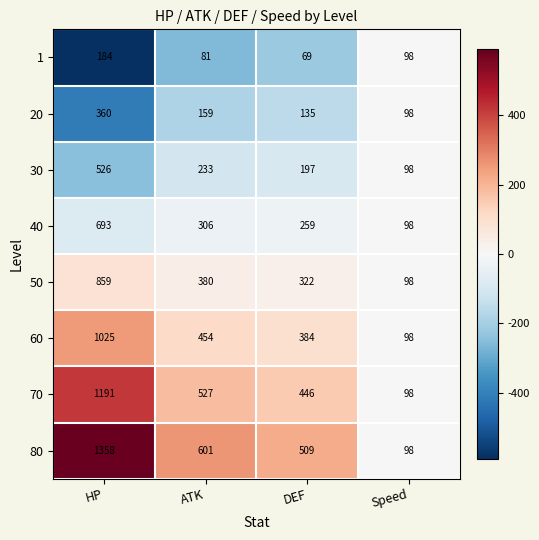

How many data points does each series have?

4